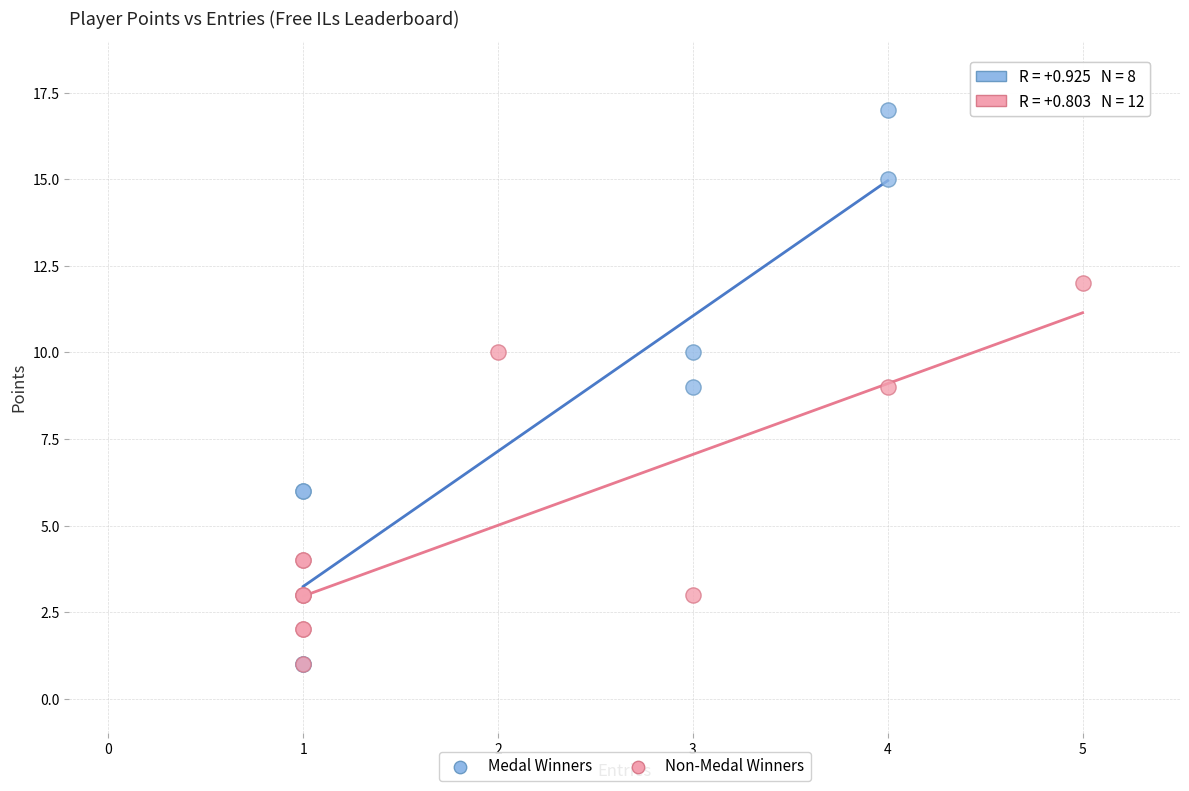

Which series contains the highest Y value?

Medal Winners